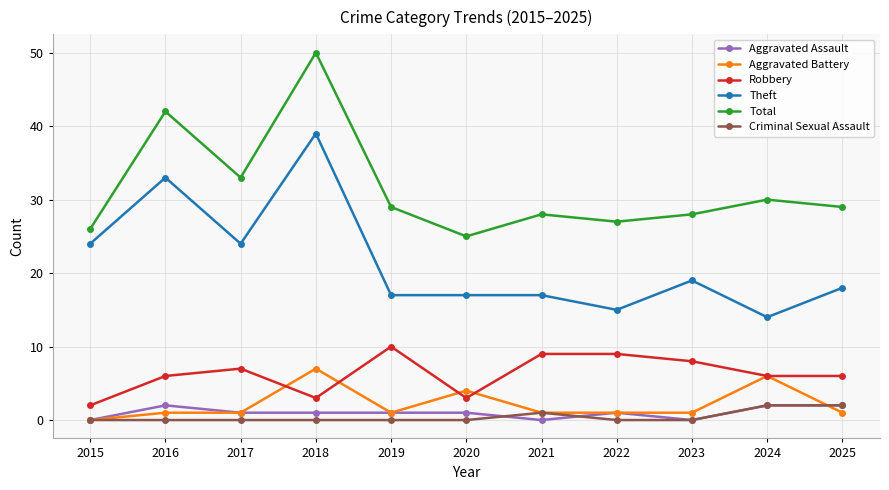

Does the chart have visible grid lines?

Yes